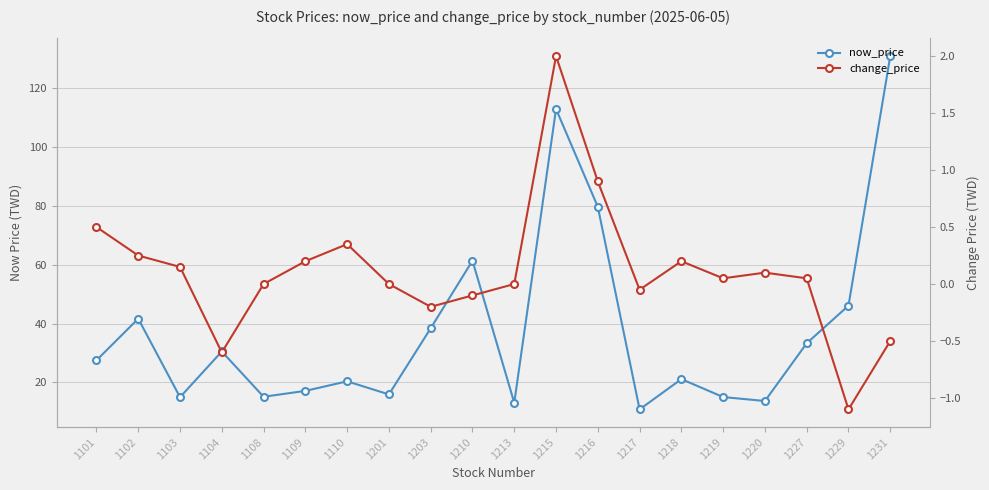

How many values in the change_price series exceed 0?

11